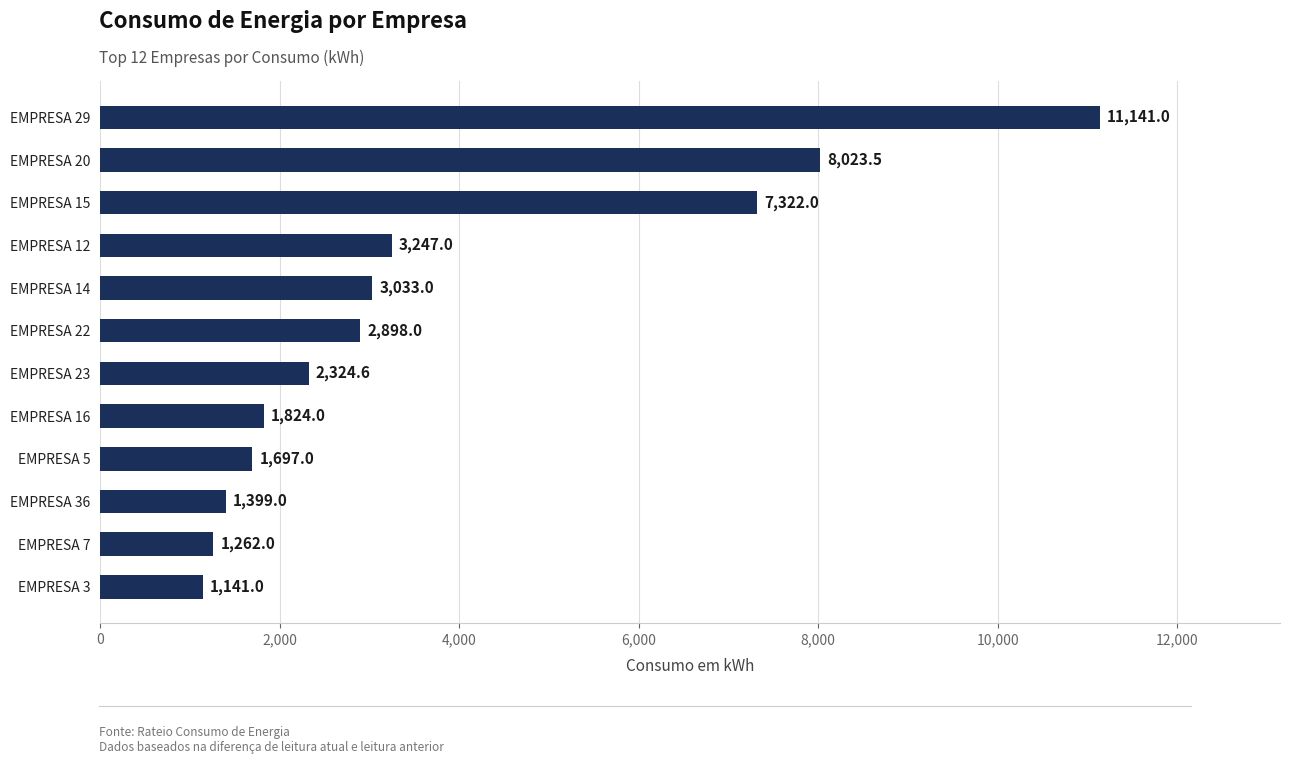

What is the ratio of the value at EMPRESA 3 to the value at EMPRESA 23?

0.5